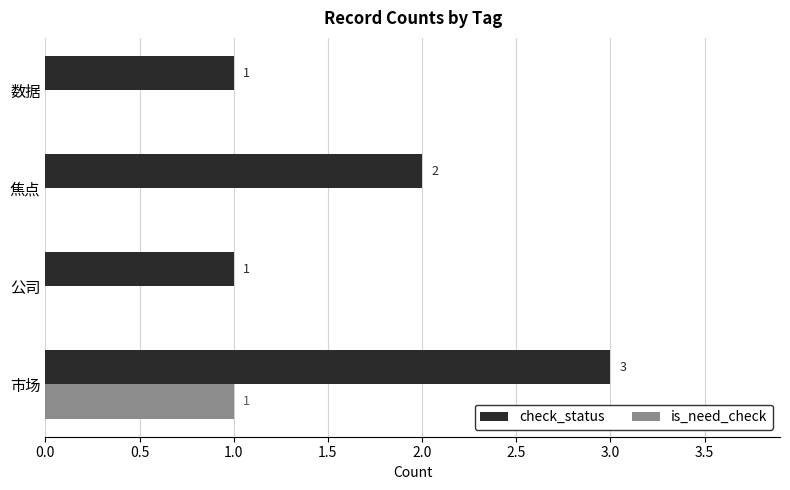

At which category is the sum across all series the highest?

市场